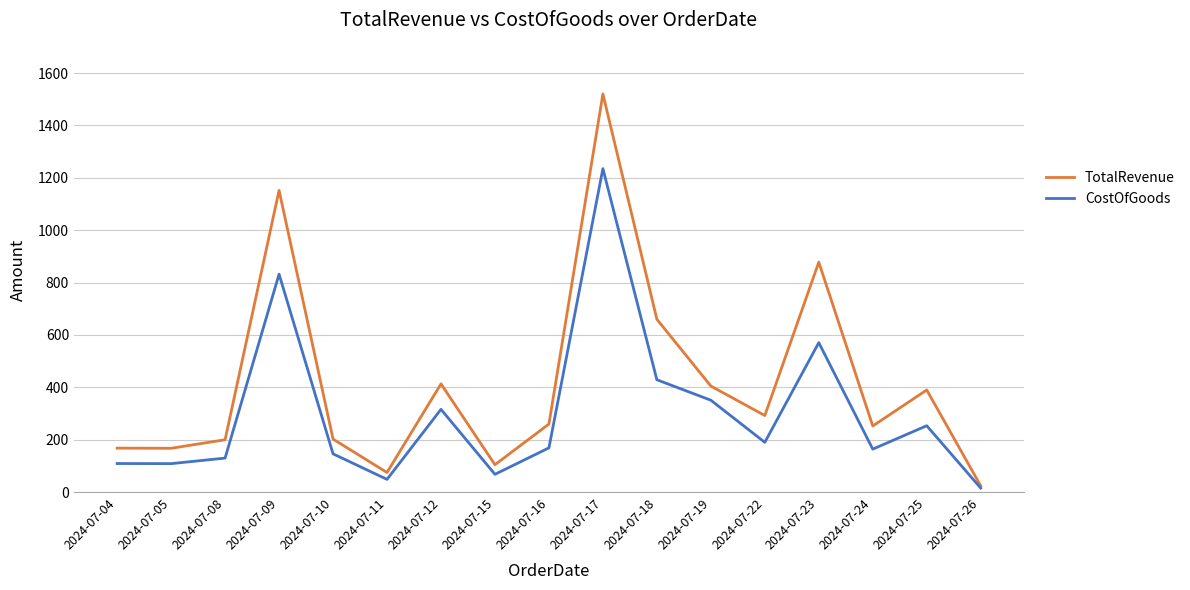

What is the approximate value of TotalRevenue at 2024-07-11?

75.0